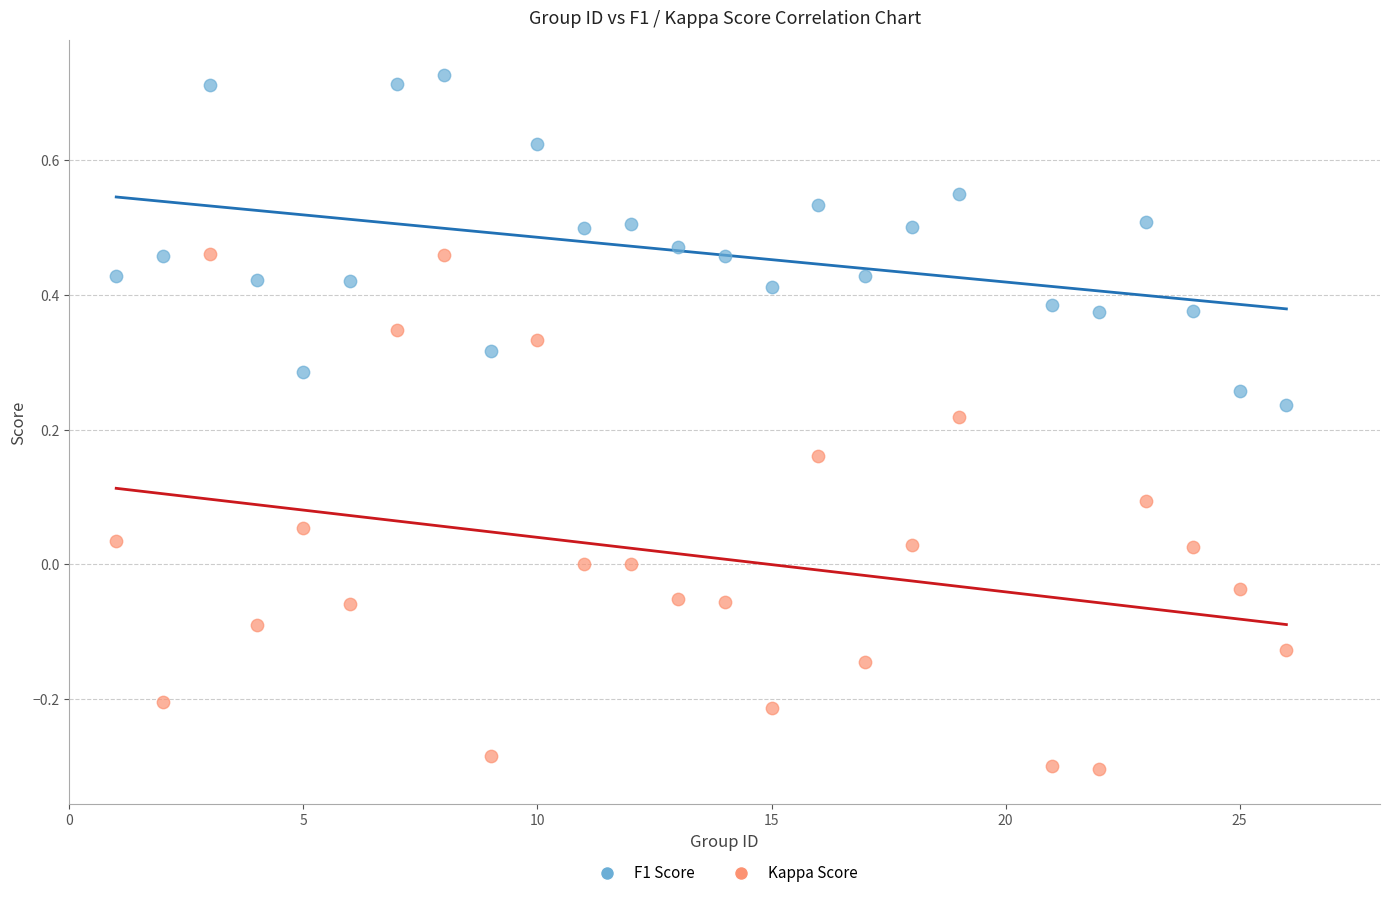

Which series contains the lowest Y value?

Kappa Score